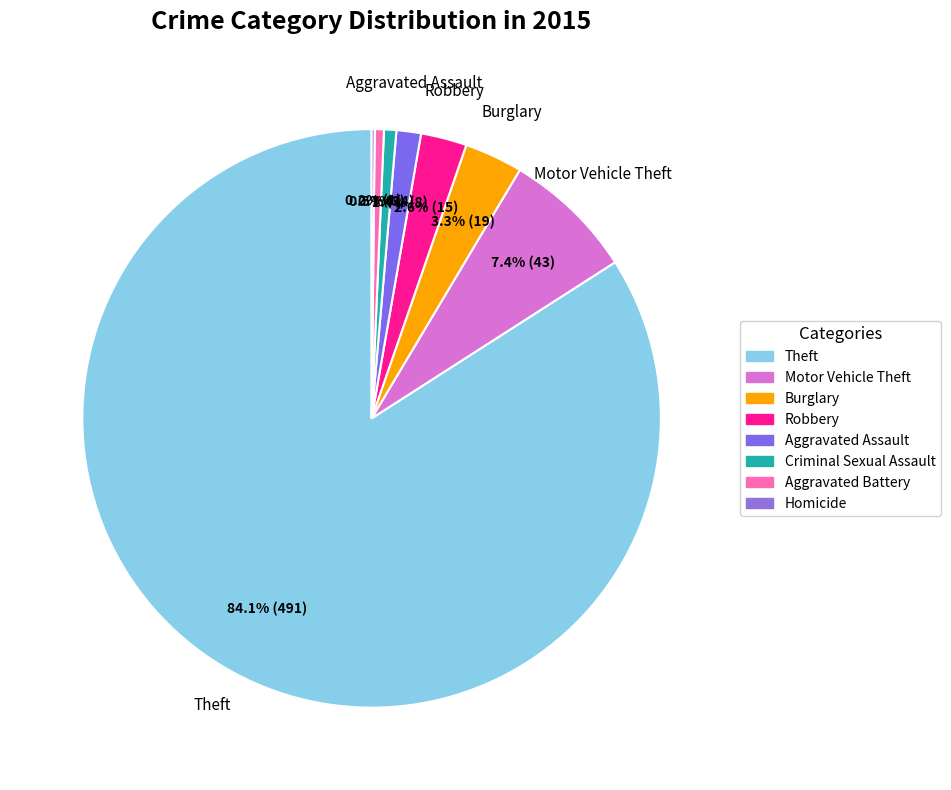

Does any single category account for the majority?

Yes